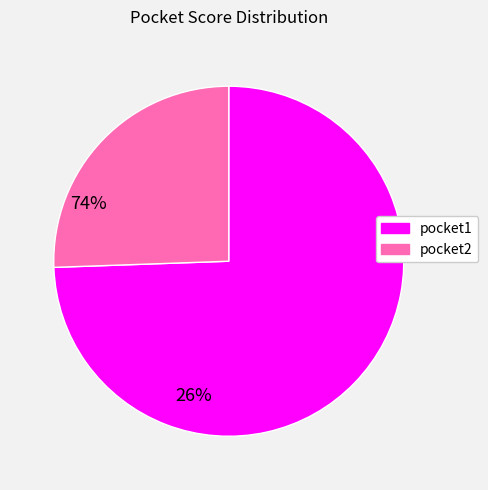

Combined, do pocket1 and pocket2 account for over 50%?

Yes